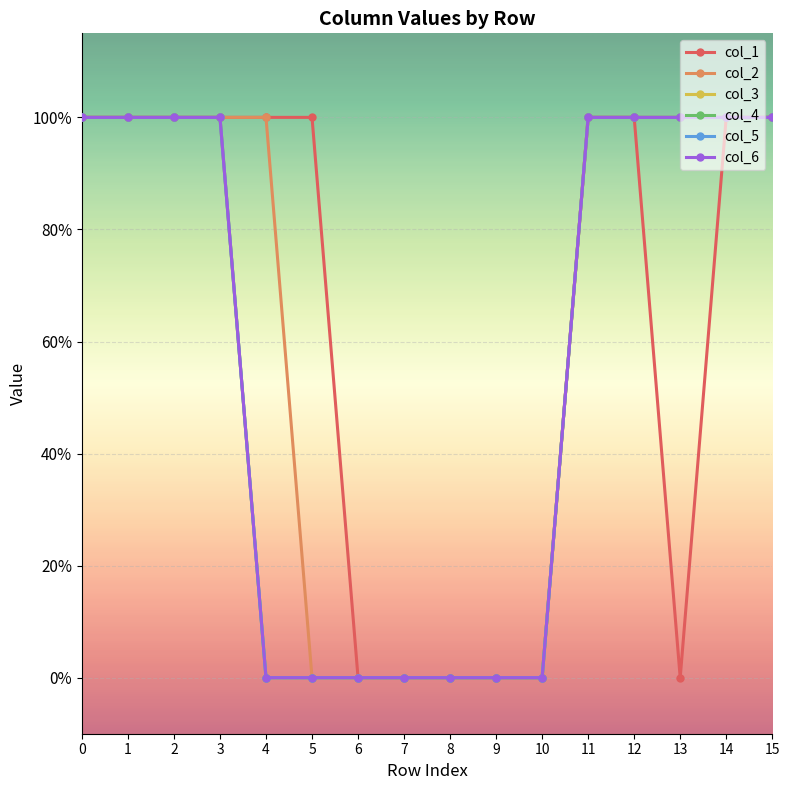

Does the chart have visible grid lines?

Yes